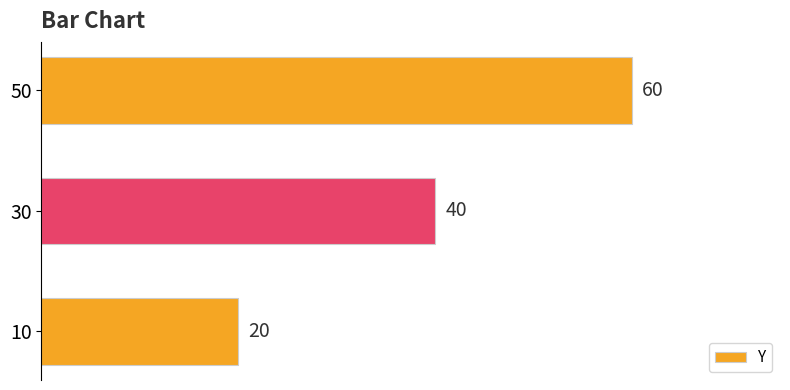

Does the chart contain stacked bars?

No